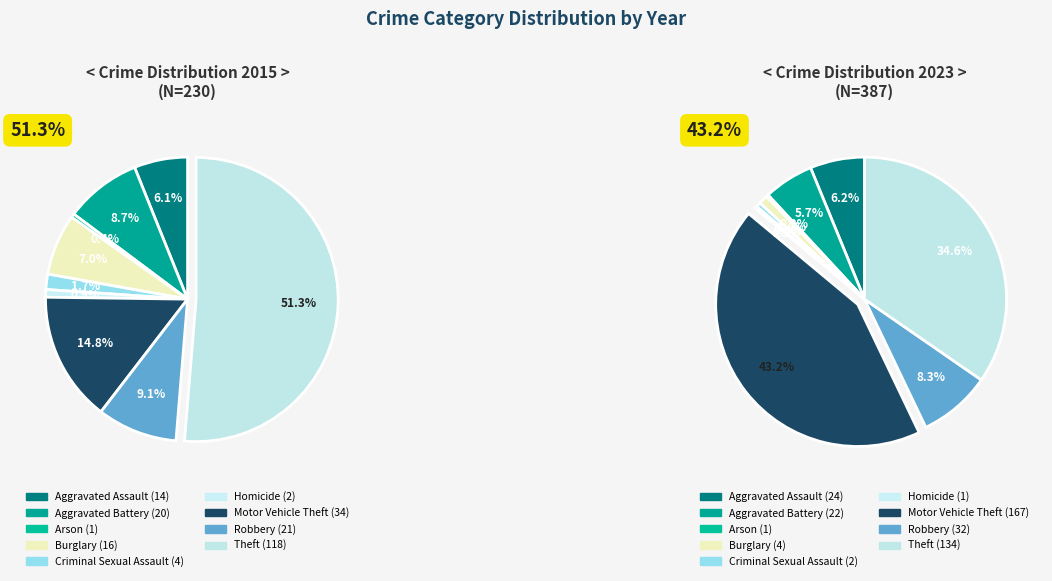

How much of the chart is everything except 4?

98.3%